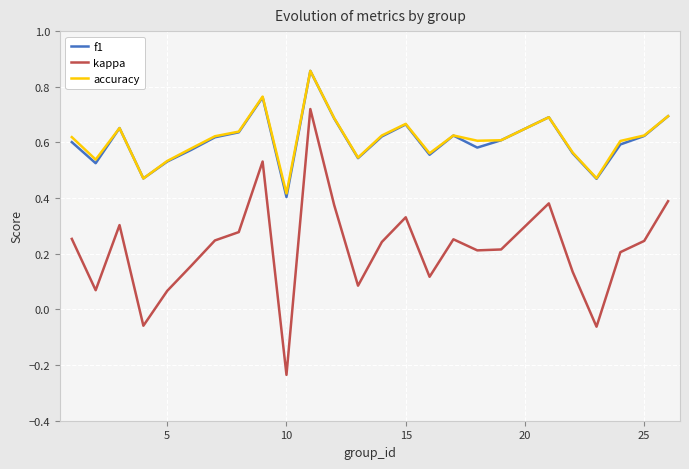

How many interior local peaks does the f1 series have?

6